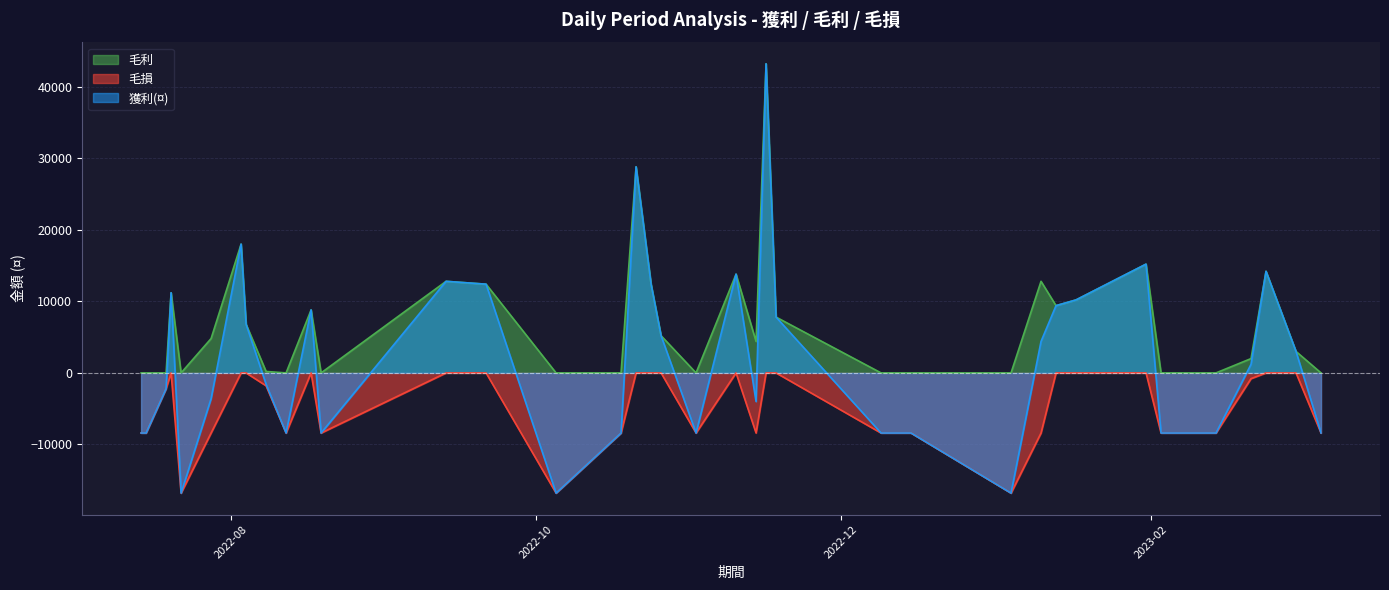

Which series has the widest spread of values?

獲利(¤)